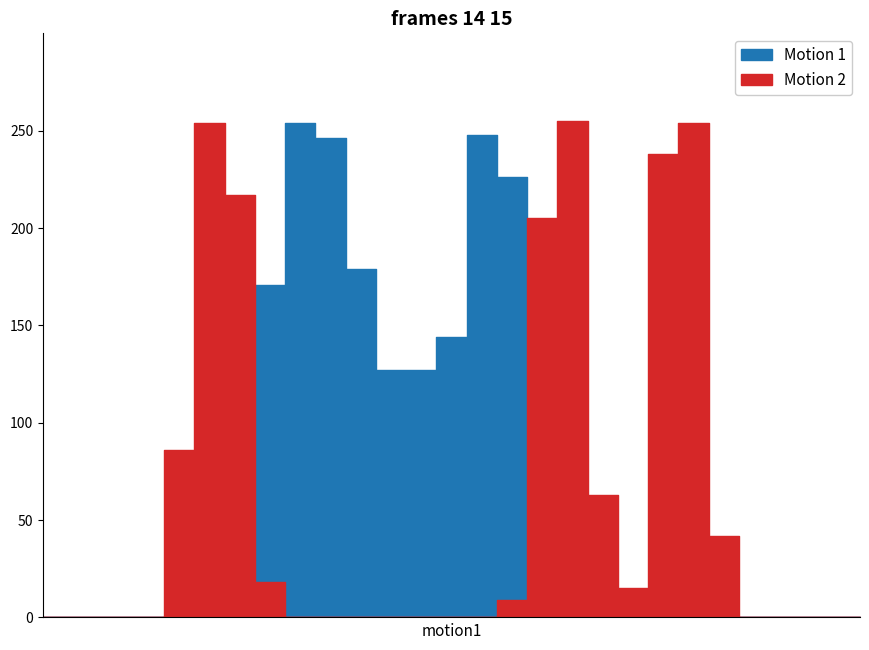

Reading left to right, list all the values displayed in this chart.

Motion 1: row_0=0	row_1=0	row_2=0	row_3=0	row_4=0	row_5=0	row_6=128	row_7=171	row_8=254	row_9=246	row_10=179	row_11=127	row_12=127	row_13=144	row_14=248	row_15=226	row_16=43	row_17=0	row_18=0	row_19=0	row_20=0	row_21=0	row_22=0	row_23=0	row_24=0	row_25=0	row_26=0	row_27=0
Motion 2: row_0=0	row_1=0	row_2=0	row_3=0	row_4=86	row_5=254	row_6=217	row_7=18	row_8=0	row_9=0	row_10=0	row_11=0	row_12=0	row_13=0	row_14=0	row_15=9	row_16=205	row_17=255	row_18=63	row_19=15	row_20=238	row_21=254	row_22=42	row_23=0	row_24=0	row_25=0	row_26=0	row_27=0